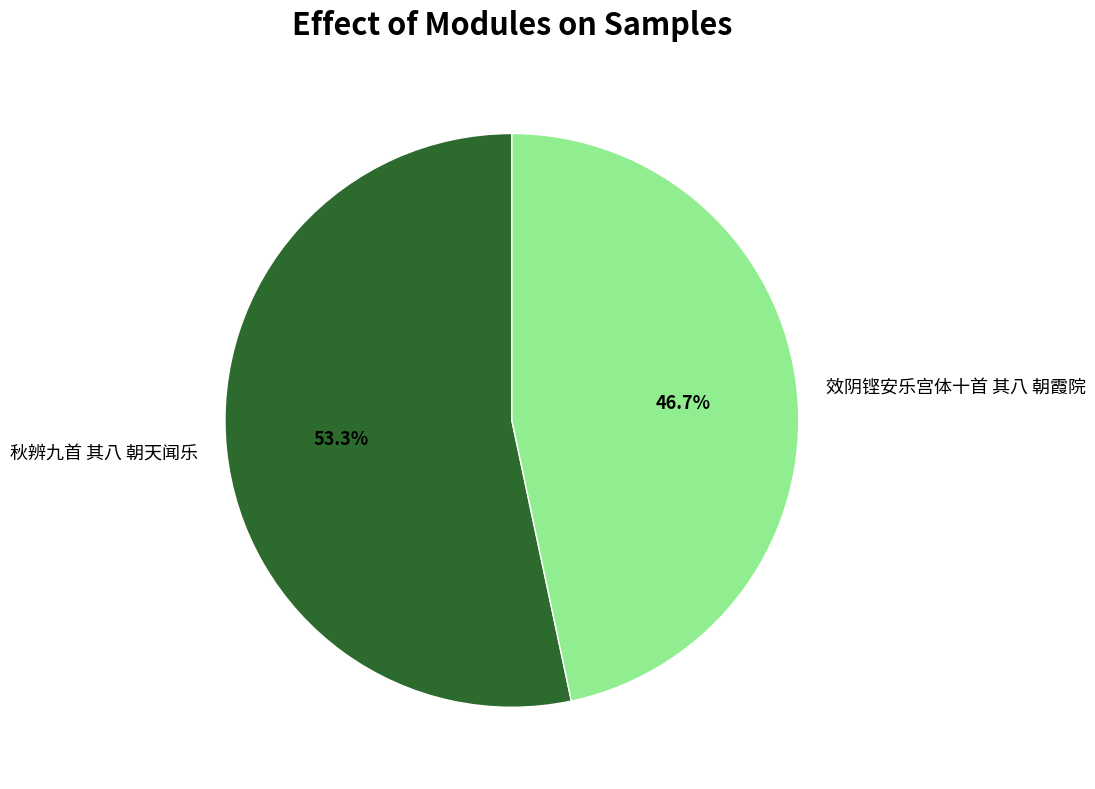

Count the number of slices in the pie.

2